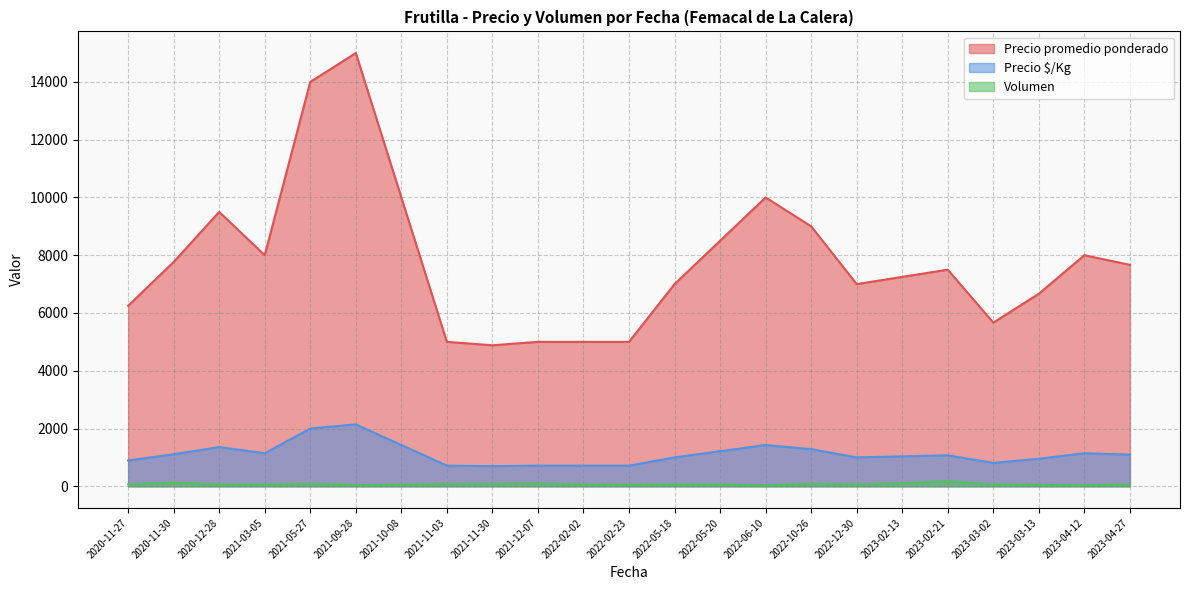

The value of Precio promedio ponderado at 2023-03-02 is 3492. True or false?

False